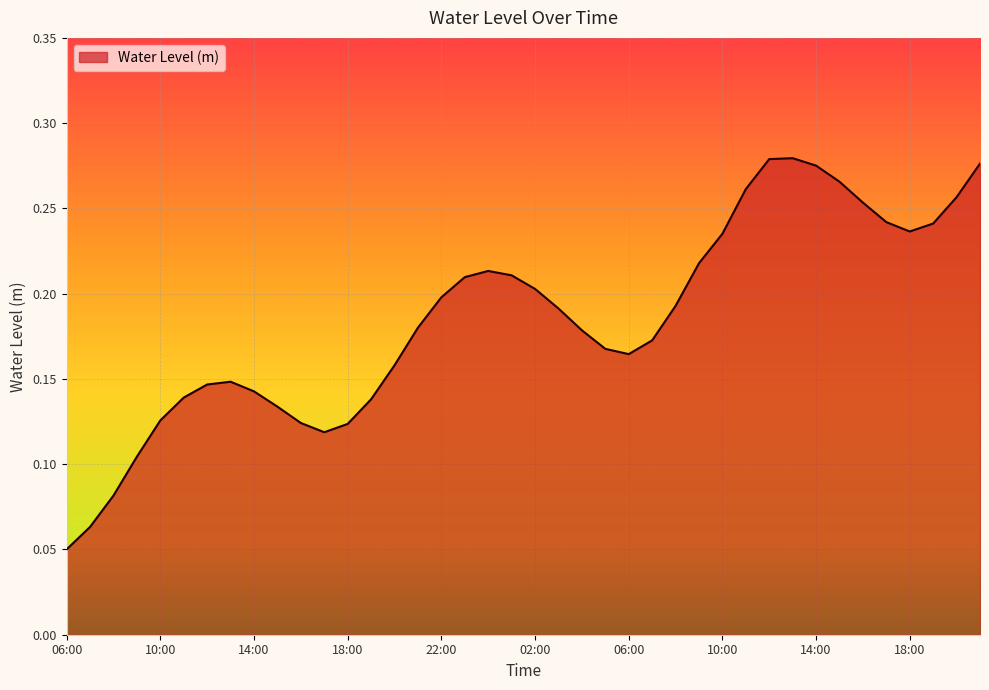

Does the chart have visible grid lines?

Yes